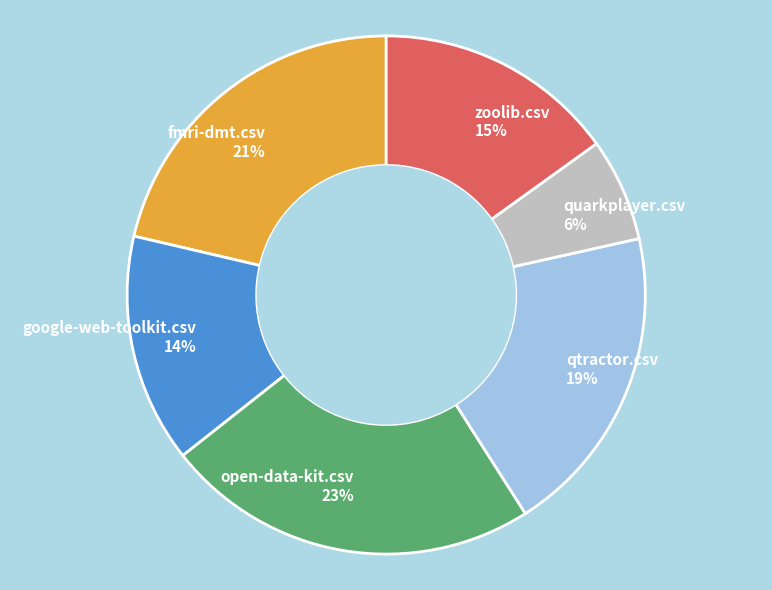

Rank the categories by value from highest to lowest.

open-data-kit.csv, fmri-dmt.csv, qtractor.csv, zoolib.csv, google-web-toolkit.csv, quarkplayer.csv